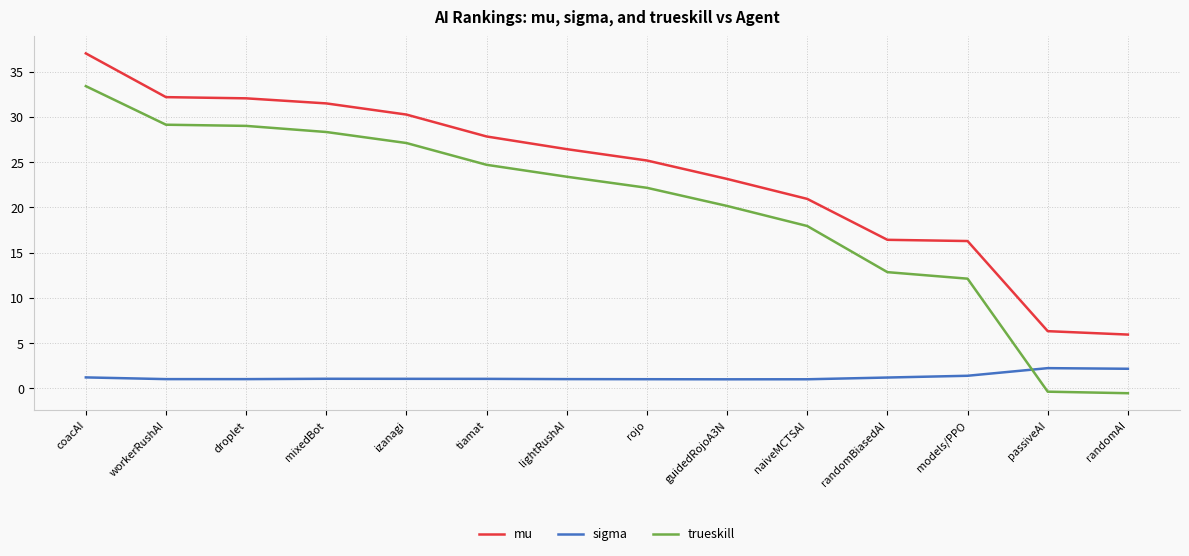

The trueskill series shows 43.9 at mixedBot. True or false?

False